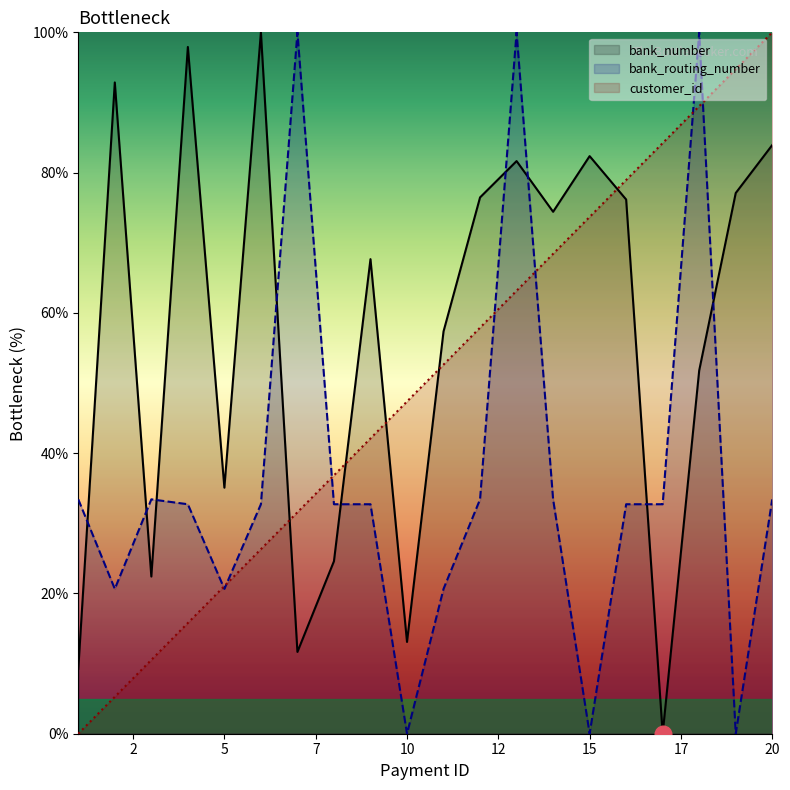

After their last crossing, which series has the higher values: bank_routing_number or bank_number?

bank_number